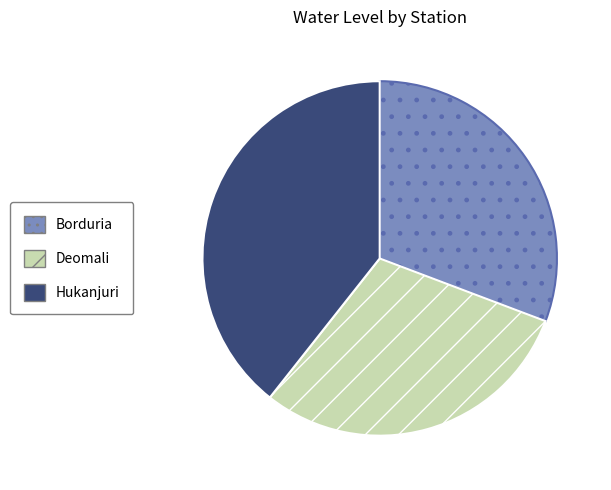

Which has a higher value, Hukanjuri or Borduria?

Hukanjuri